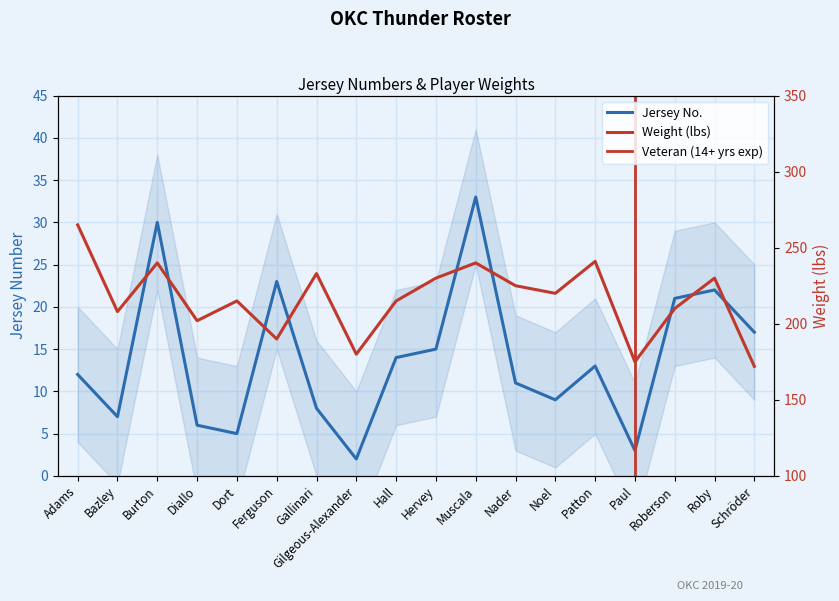

Reading left to right, transcribe all the data shown in this chart.

Jersey No.: 12	7	30	6	5	23	8	2	14	15	33	11	9	13	3	21	22	17
Weight (lbs): 265	208	240	202	215	190	233	180	215	230	240	225	220	241	175	210	230	172